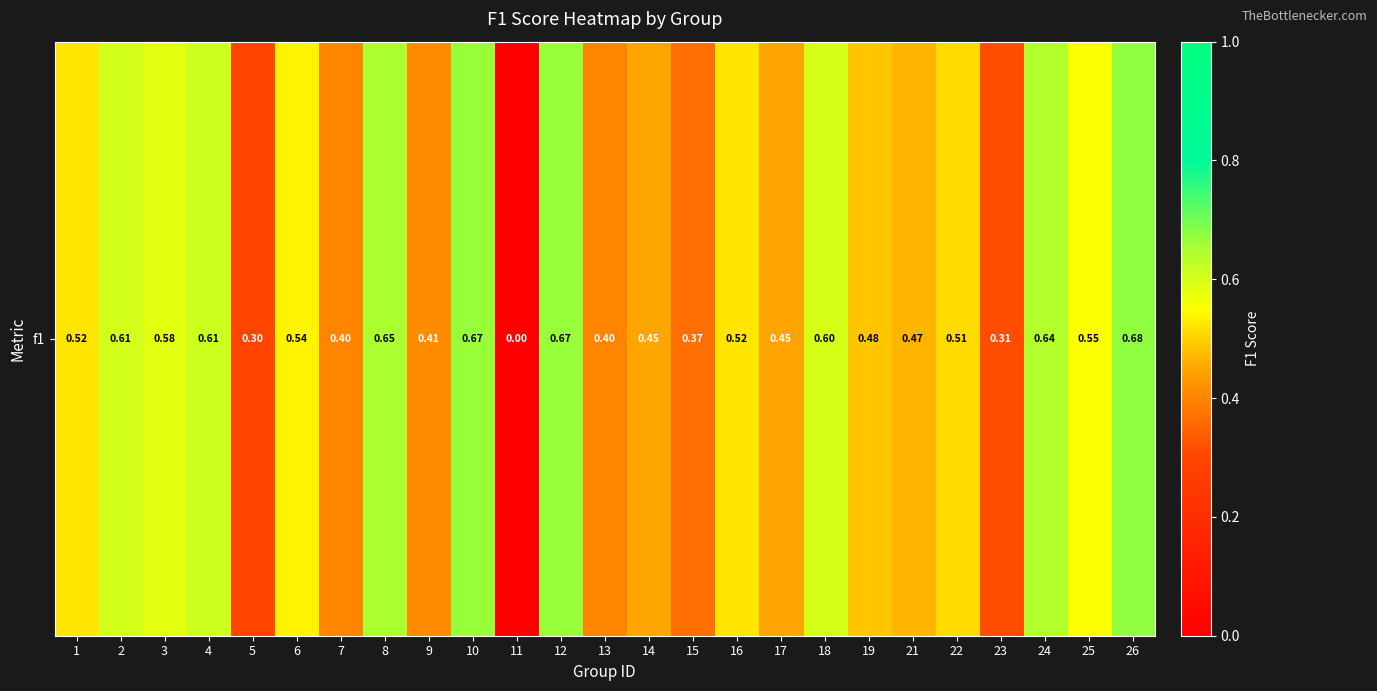

The value at 11 is 0.4. True or false?

False